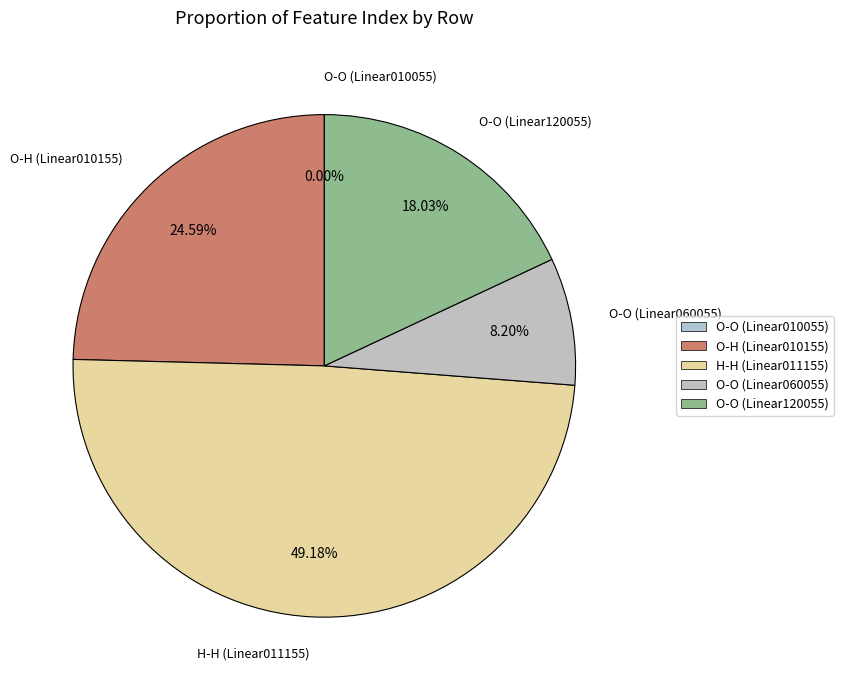

To the nearest percent, what is the average slice percentage?

20%